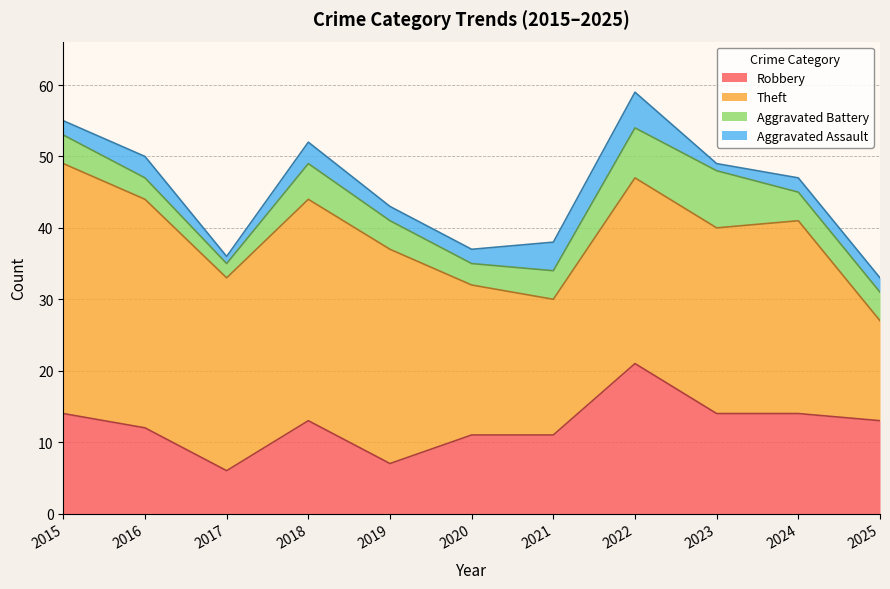

What is the spread (max minus min) of values at 2023?

25